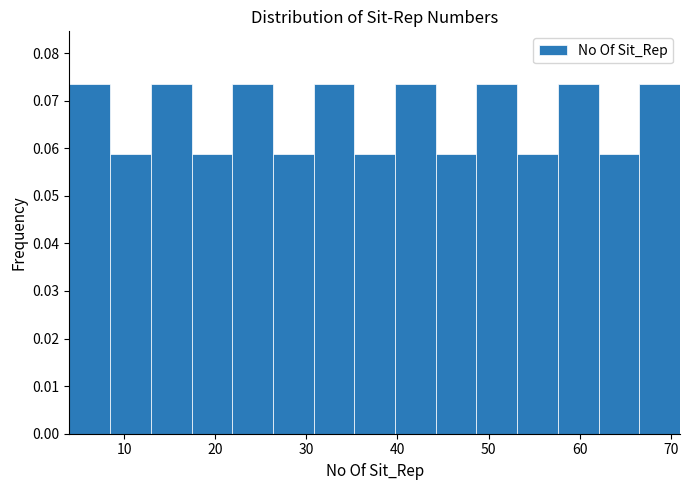

What is the height of the bar covering 62 to 67 on the x-axis? Neither the bar edges nor the heights are printed on the chart, so give them approximately, as read against the axes.

0.059